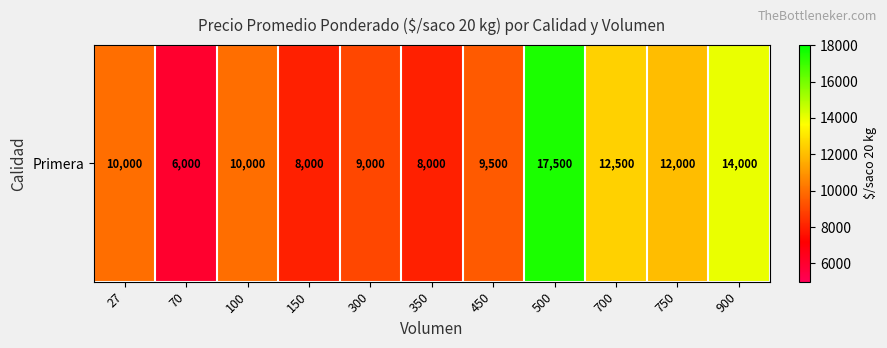

Count the number of data series in this chart.

1